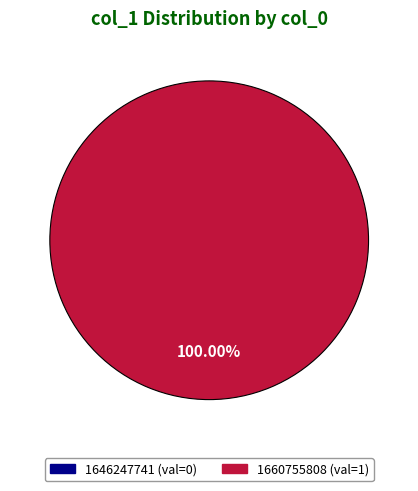

What is the largest slice in the pie chart?

1660755808